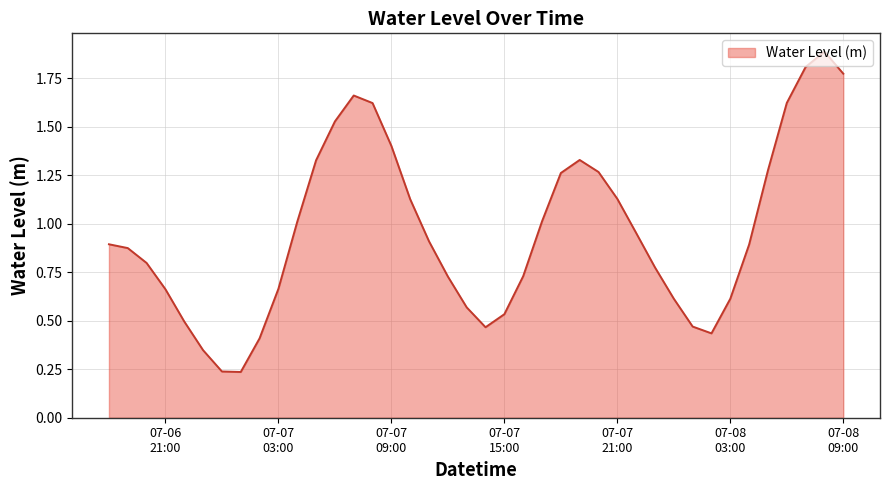

What is the greatest value displayed?

1.9